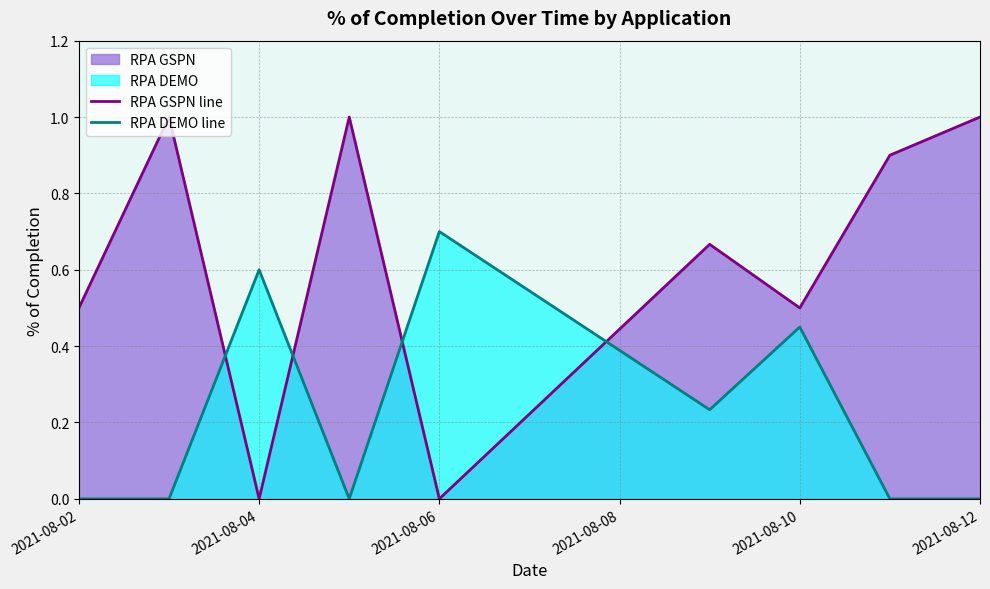

Which series has the largest range (max minus min)?

RPA GSPN line